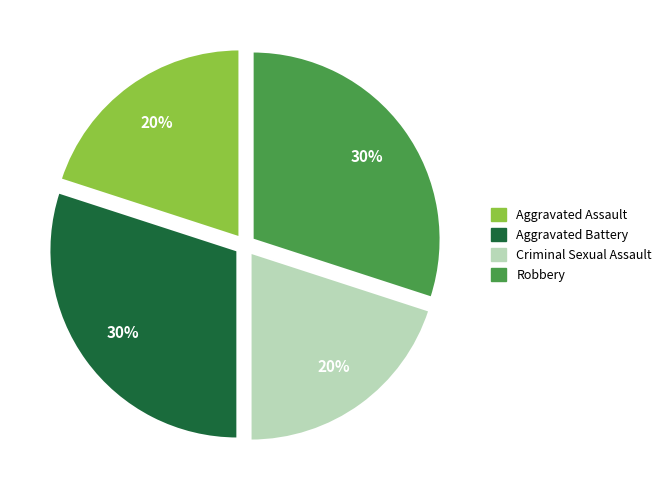

How many segments does this pie chart have?

4